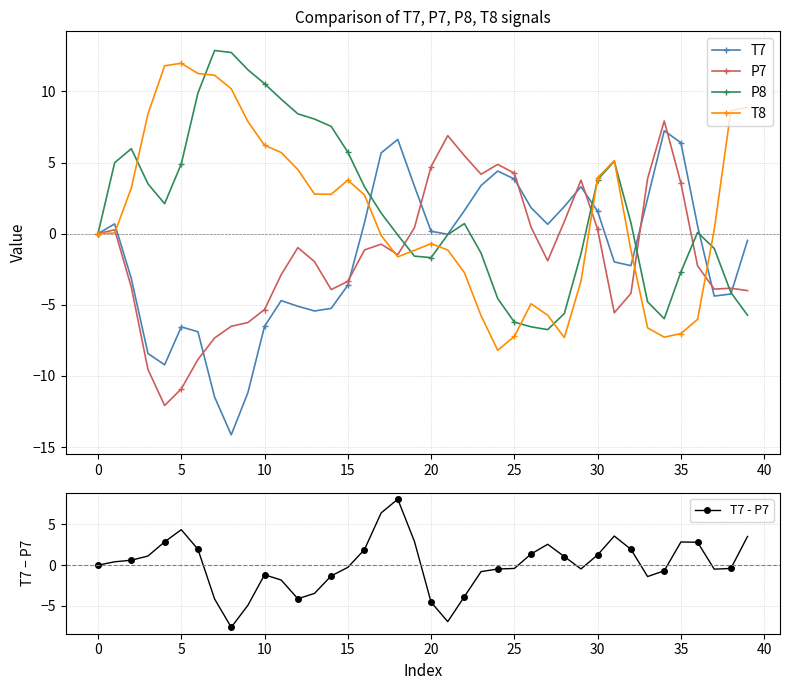

What is the sum of the T8 values at 37 and 36?

-5.8